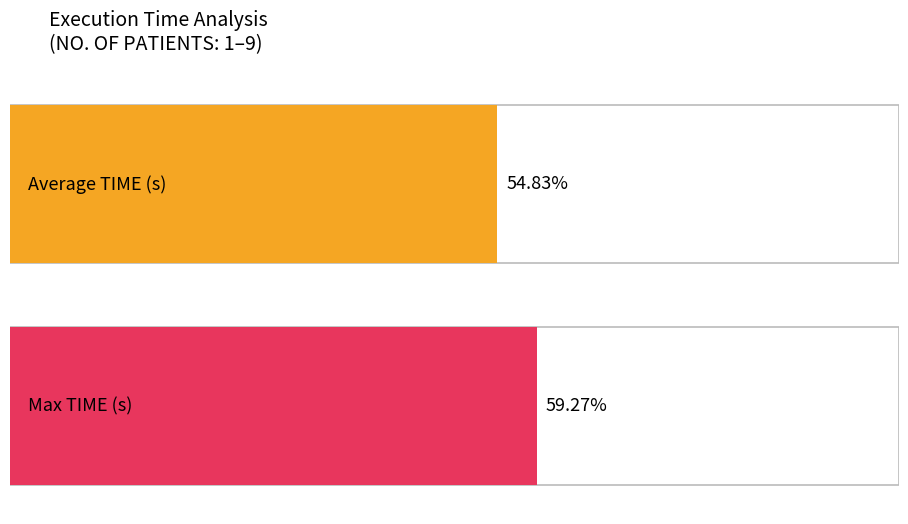

The Average TIME (s) series shows 0.0 at 4. True or false?

False